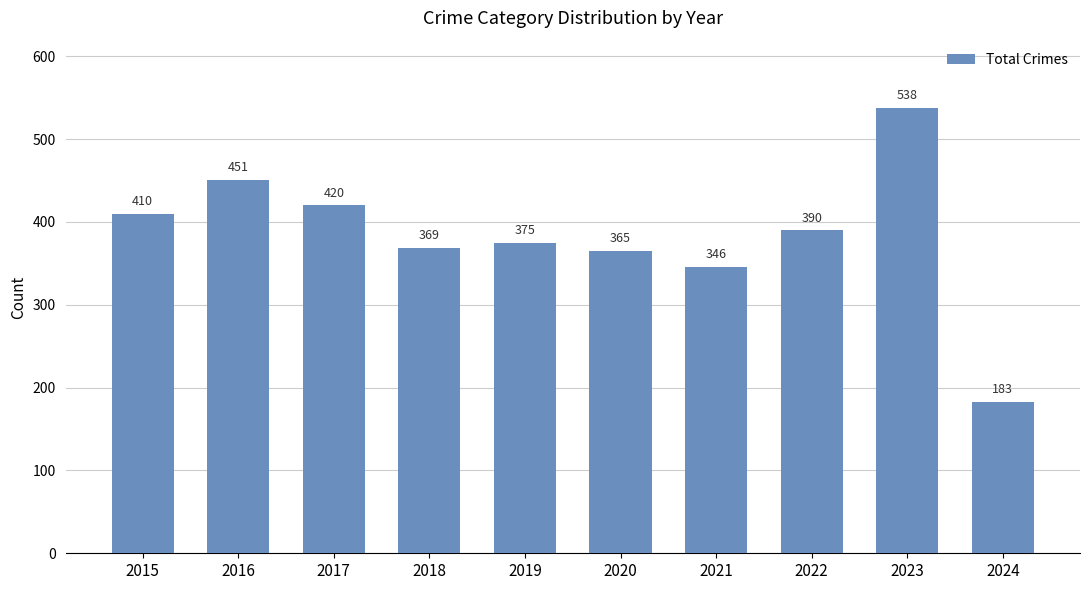

Is it true that the value at 2016 is 451?

True